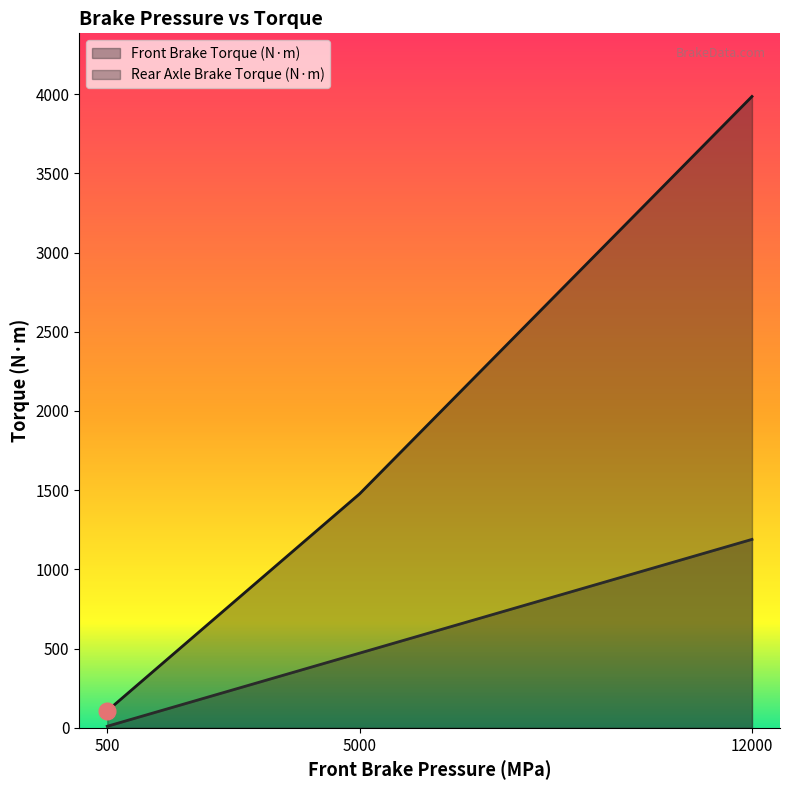

What is the difference between the Rear Axle Brake Torque (N·m) values at 12000 and 5000?

717.9